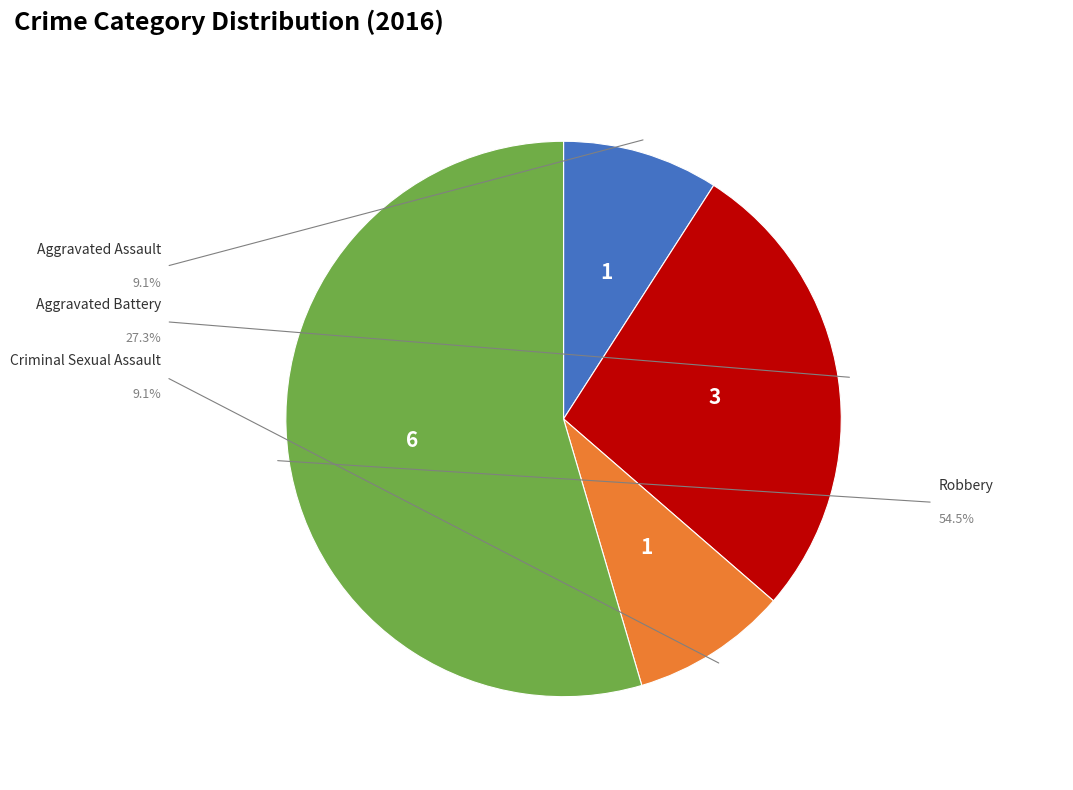

The Aggravated Battery slice represents 36% of the pie. True or false?

False